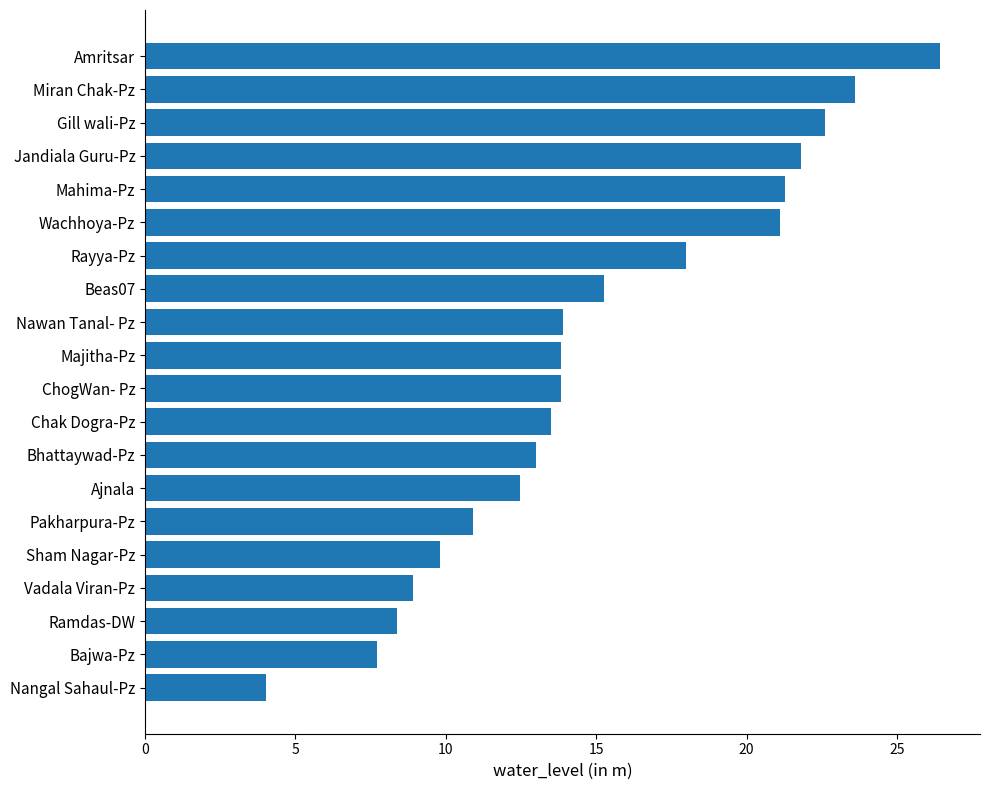

Which has a higher value, Bhattaywad-Pz or Miran Chak-Pz?

Miran Chak-Pz